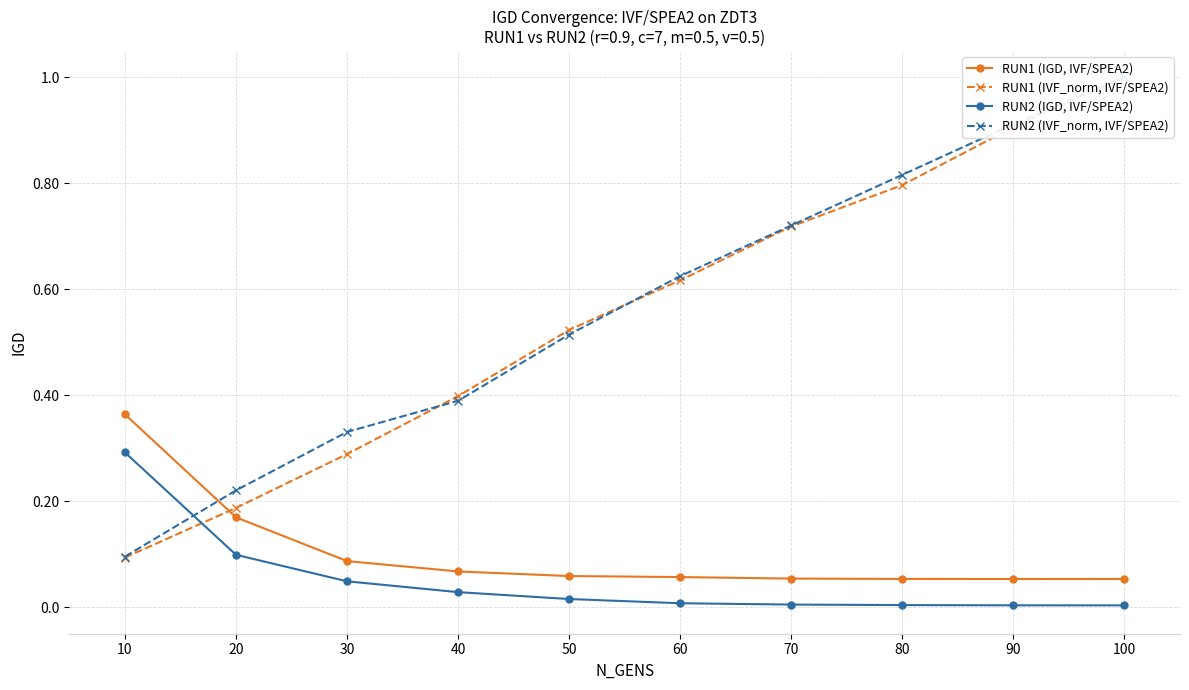

At which category is the sum across all series the highest?

100